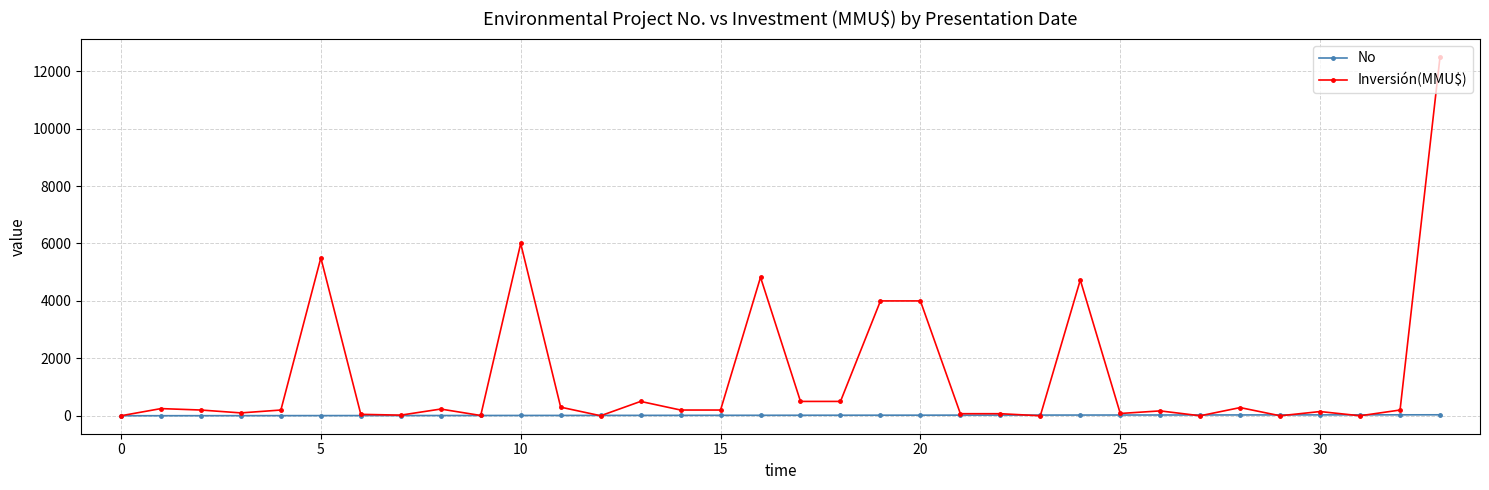

Which series has the widest spread of values?

Inversión(MMU$)